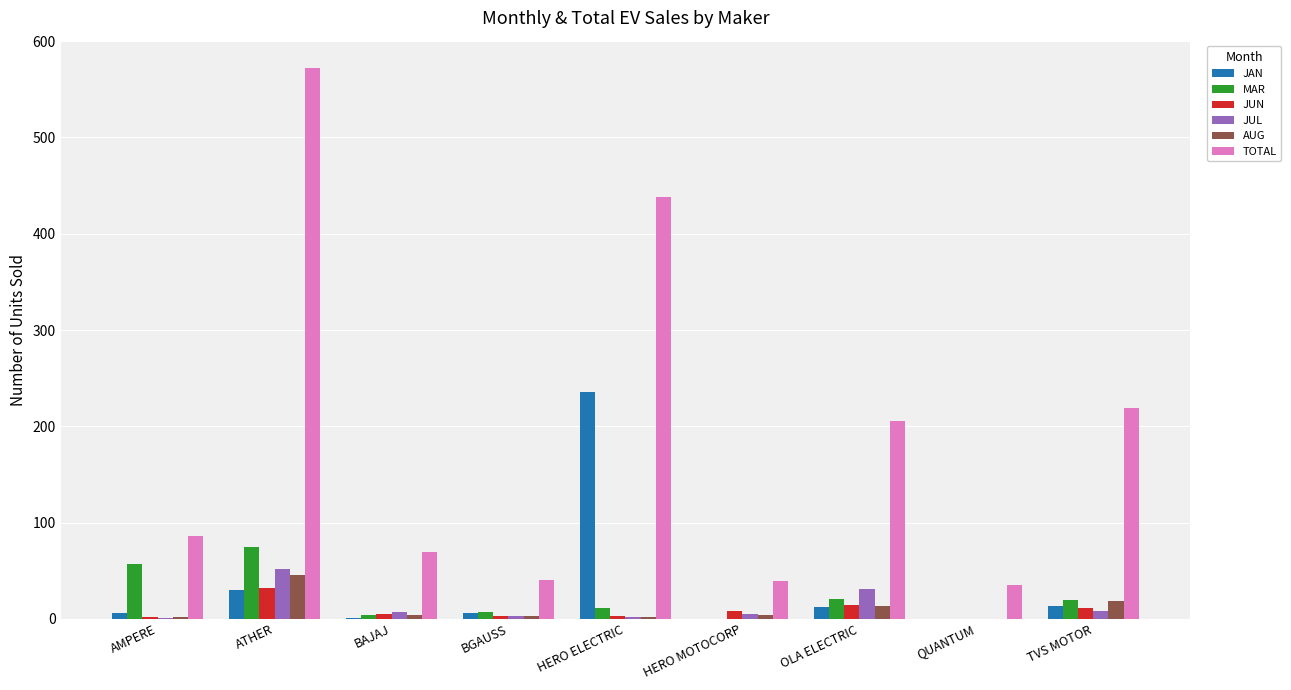

Which series changed the most between ATHER and QUANTUM?

TOTAL